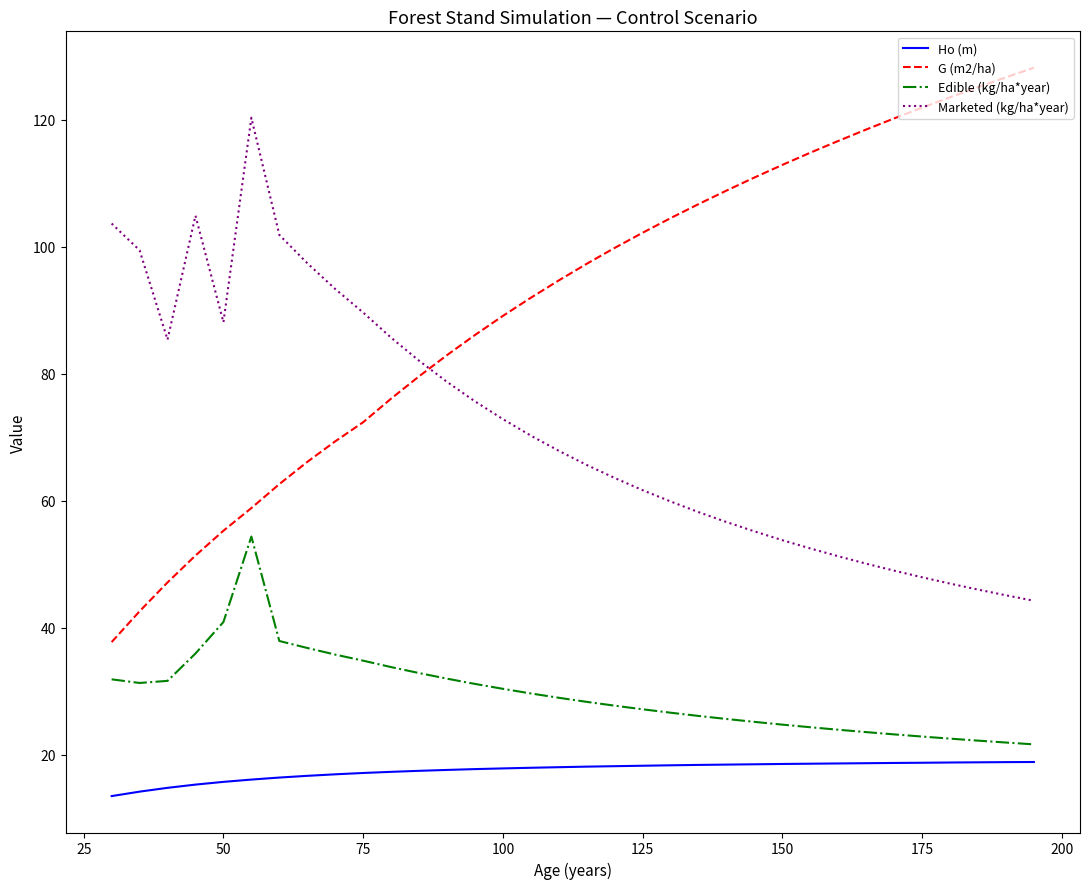

Which series has the widest spread of values?

G (m2/ha)